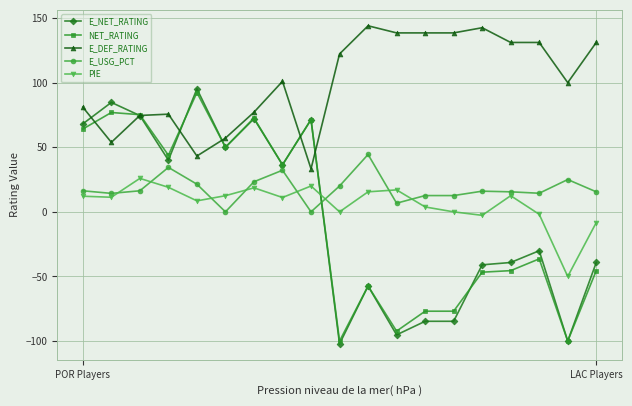

Which series has the largest range (max minus min)?

E_NET_RATING